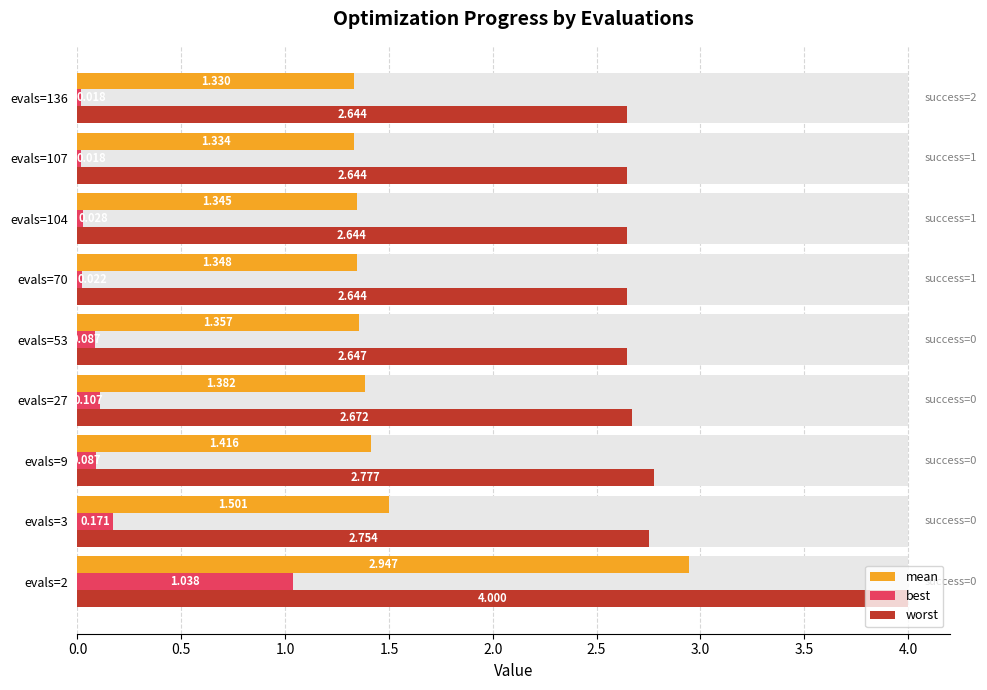

Is it true that best equals 0.0 at evals=104?

False